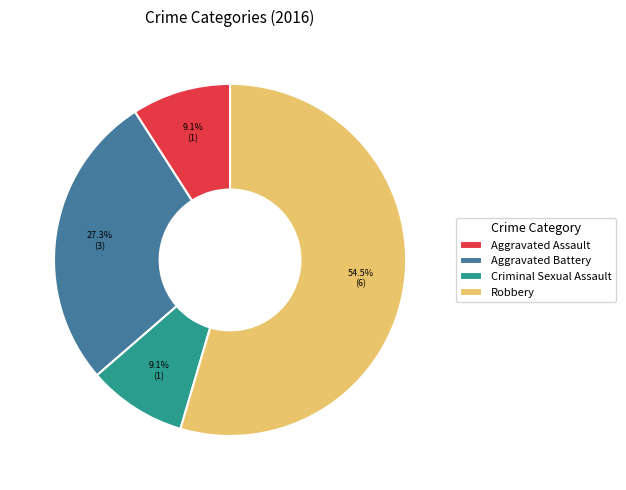

The Aggravated Assault slice represents 9% of the pie. True or false?

True